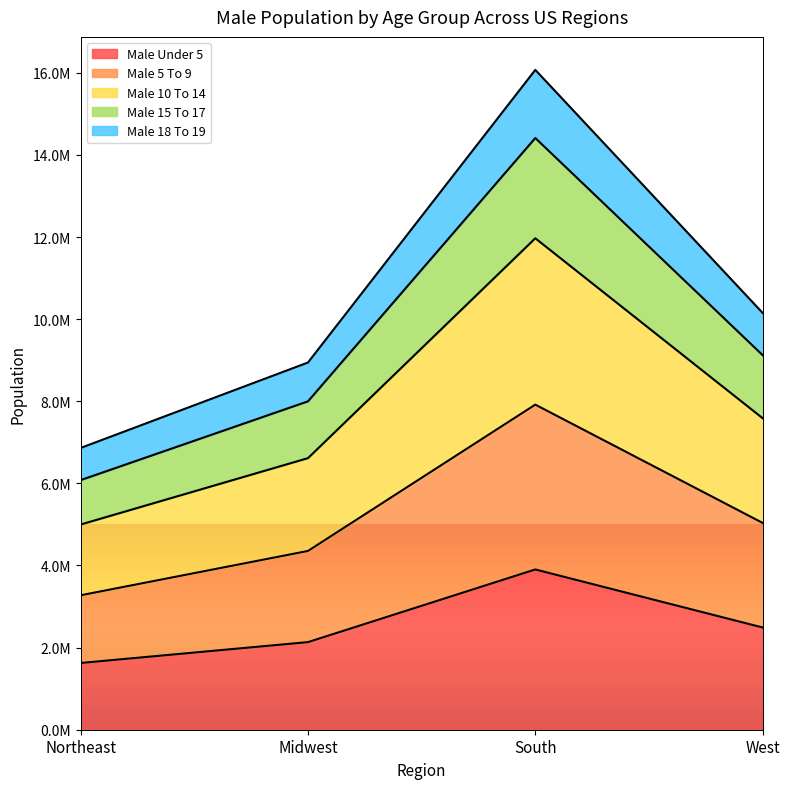

Between Northeast and West, which is larger?

West